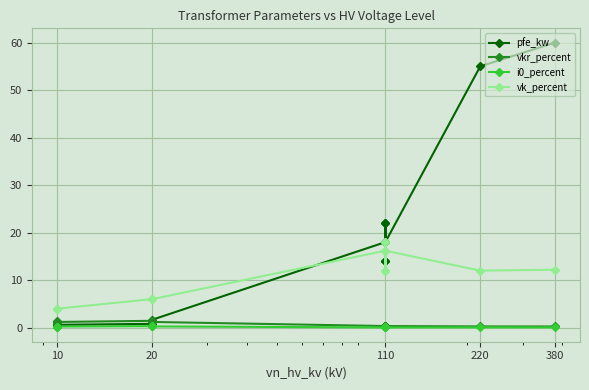

How many distinct data groups are displayed?

4